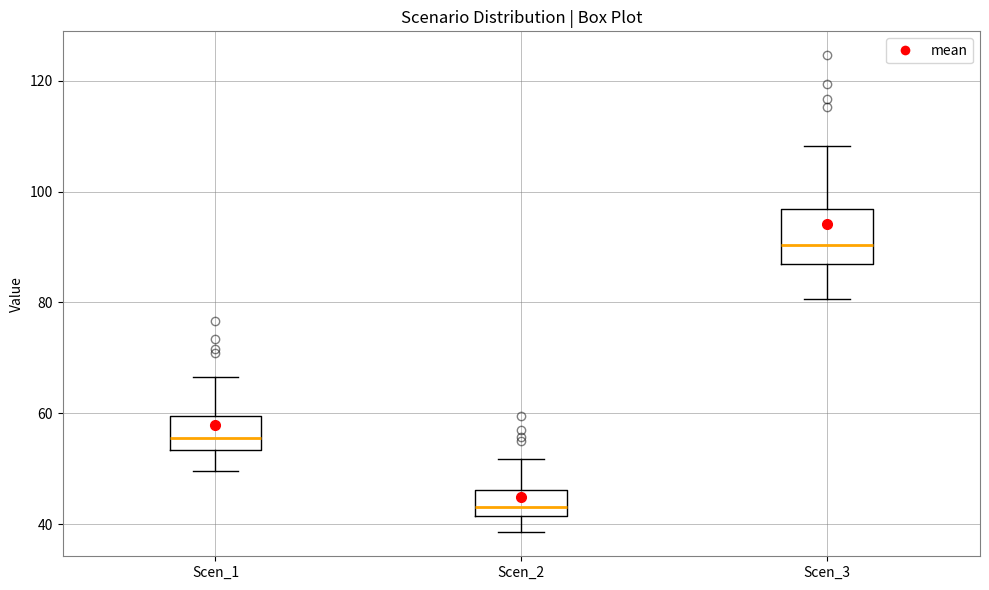

Reading left to right, transcribe this box plot: for each box, give where its median line is, the range the box spans, and where its two whiskers end, as read against the y-axis. The values are not printed on the chart, so give them approximately, as read against the axis.

Scen_1: median 56, box 54 to 60, whiskers 50 to 66
Scen_2: median 44, box 42 to 46, whiskers 38 to 52
Scen_3: median 90, box 86 to 96, whiskers 80 to 108